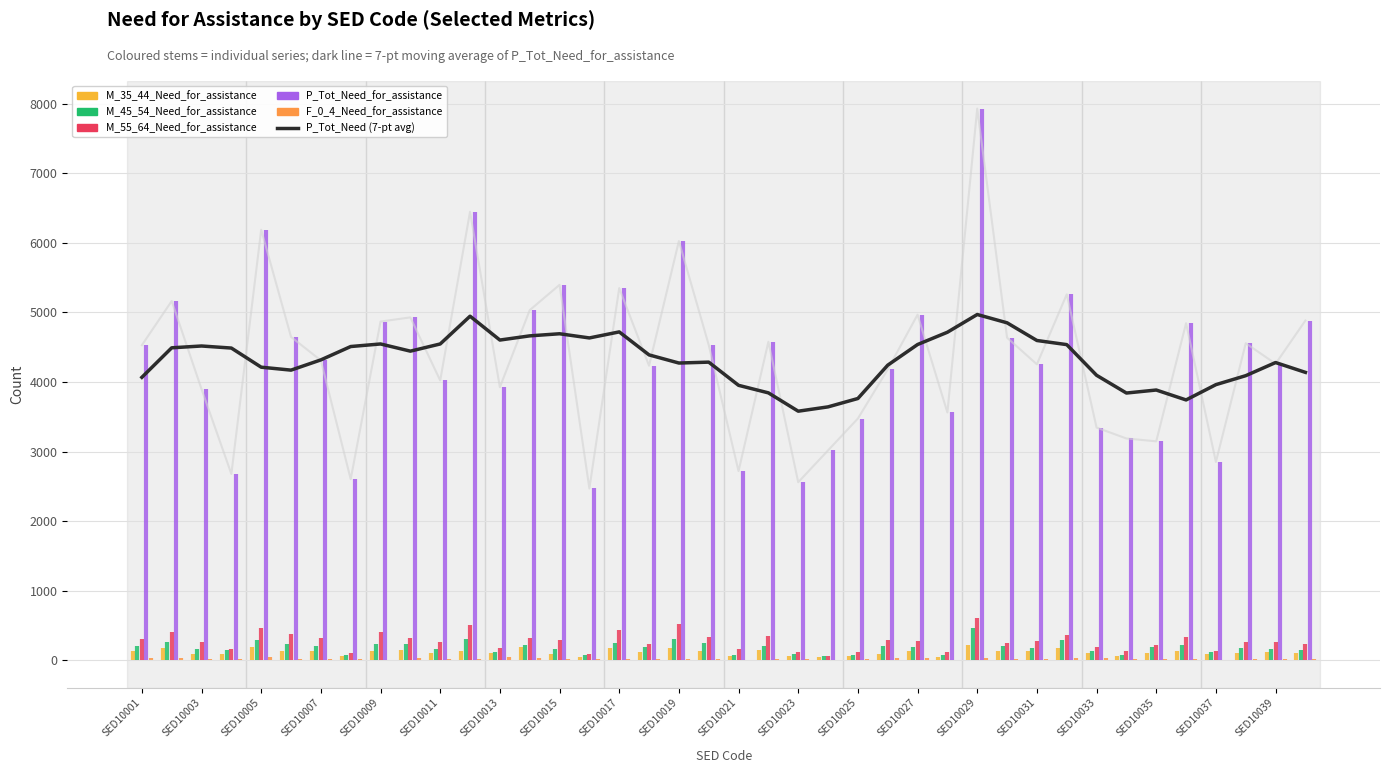

True or false: M_55_64_Need_for_assistance and M_45_54_Need_for_assistance intersect in this chart.

False